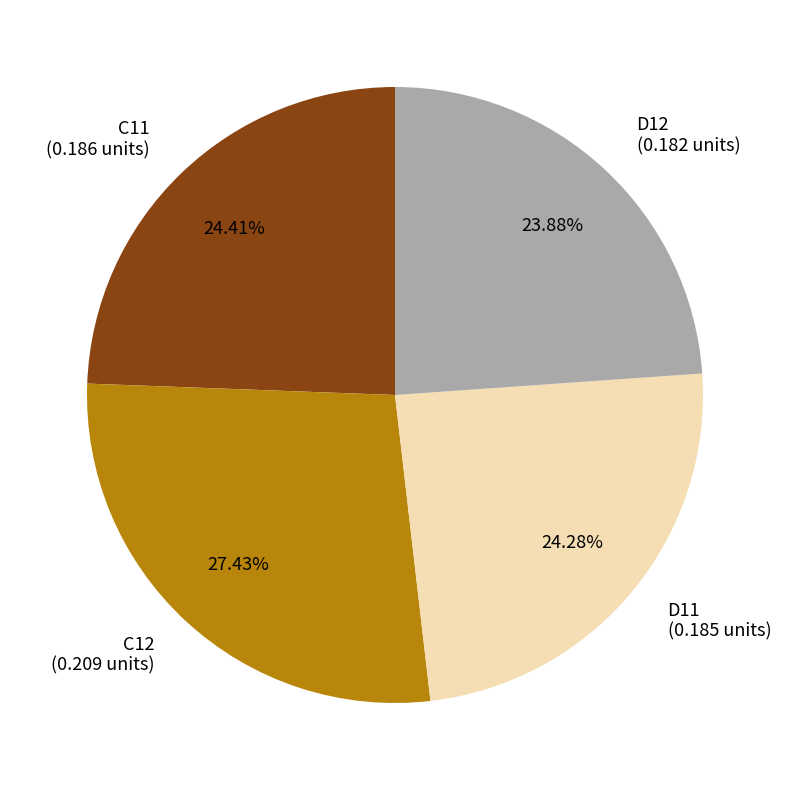

Count the number of slices in the pie.

4